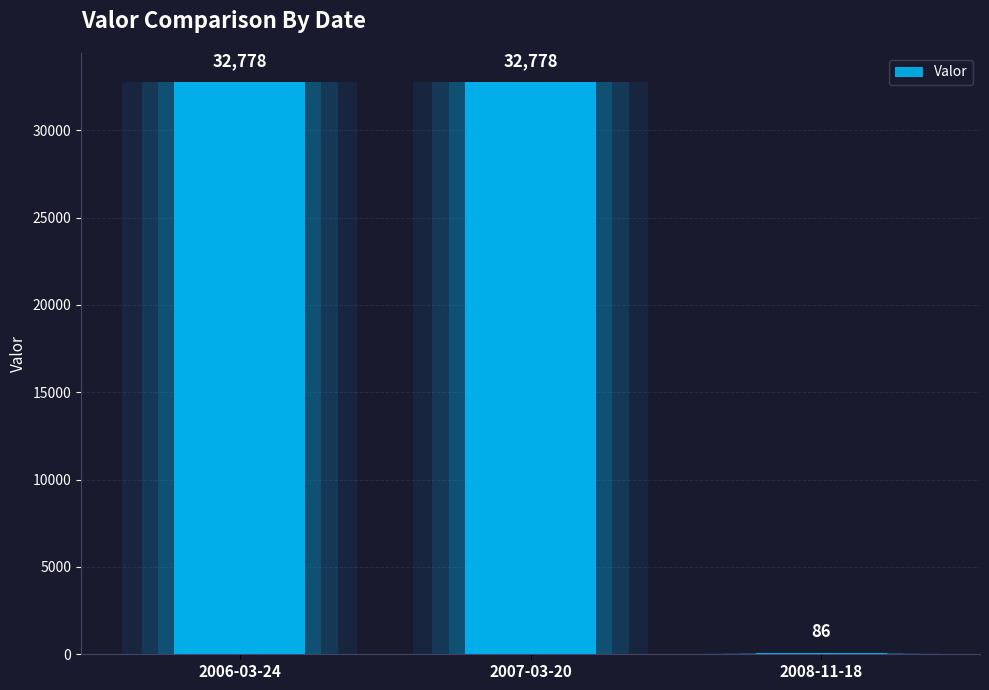

What is the ratio of the value at 2006-03-24 to the value at 2007-03-20?

1.0